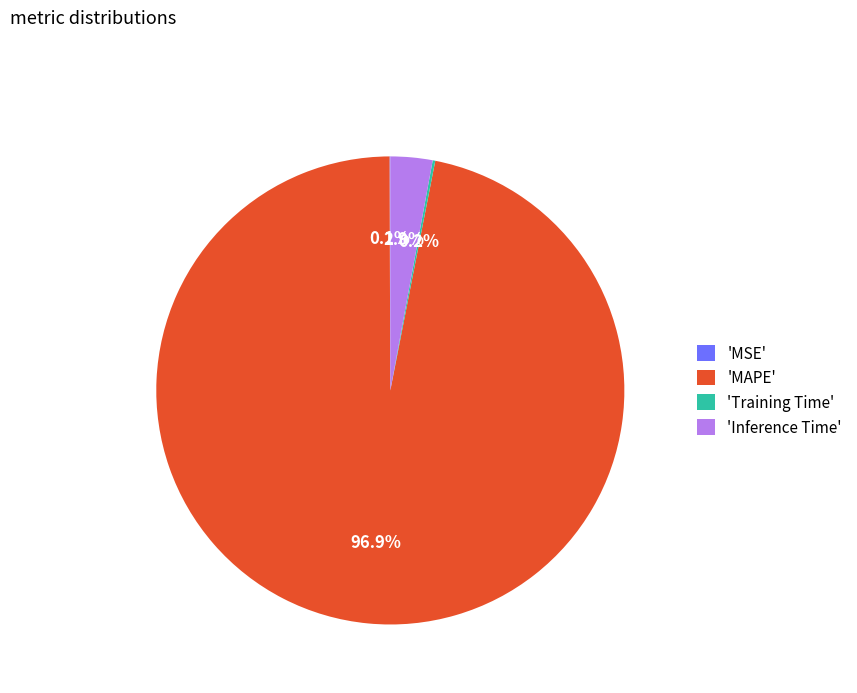

To the nearest percent, what is the difference between the largest and smallest slice percentages?

97%